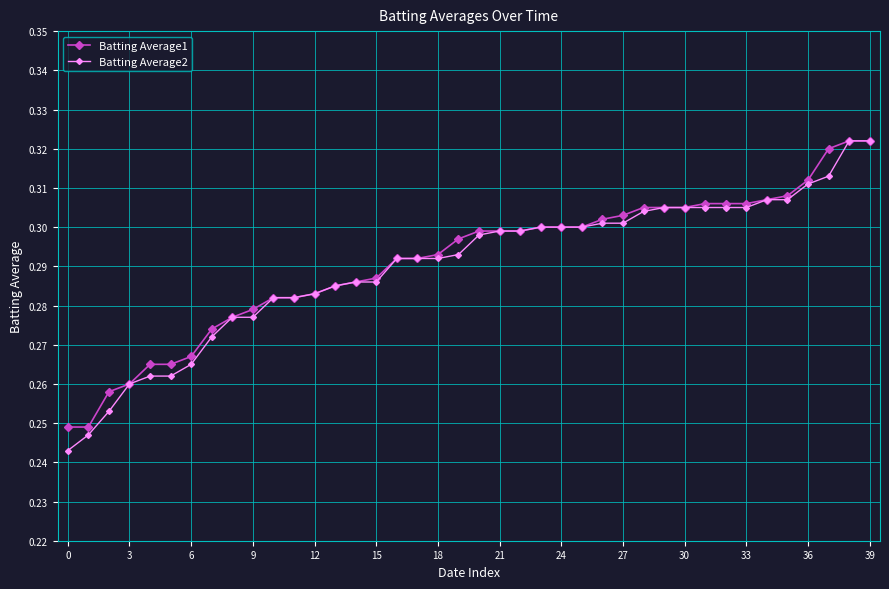

What are all the series names shown in the legend?

Batting Average1, Batting Average2